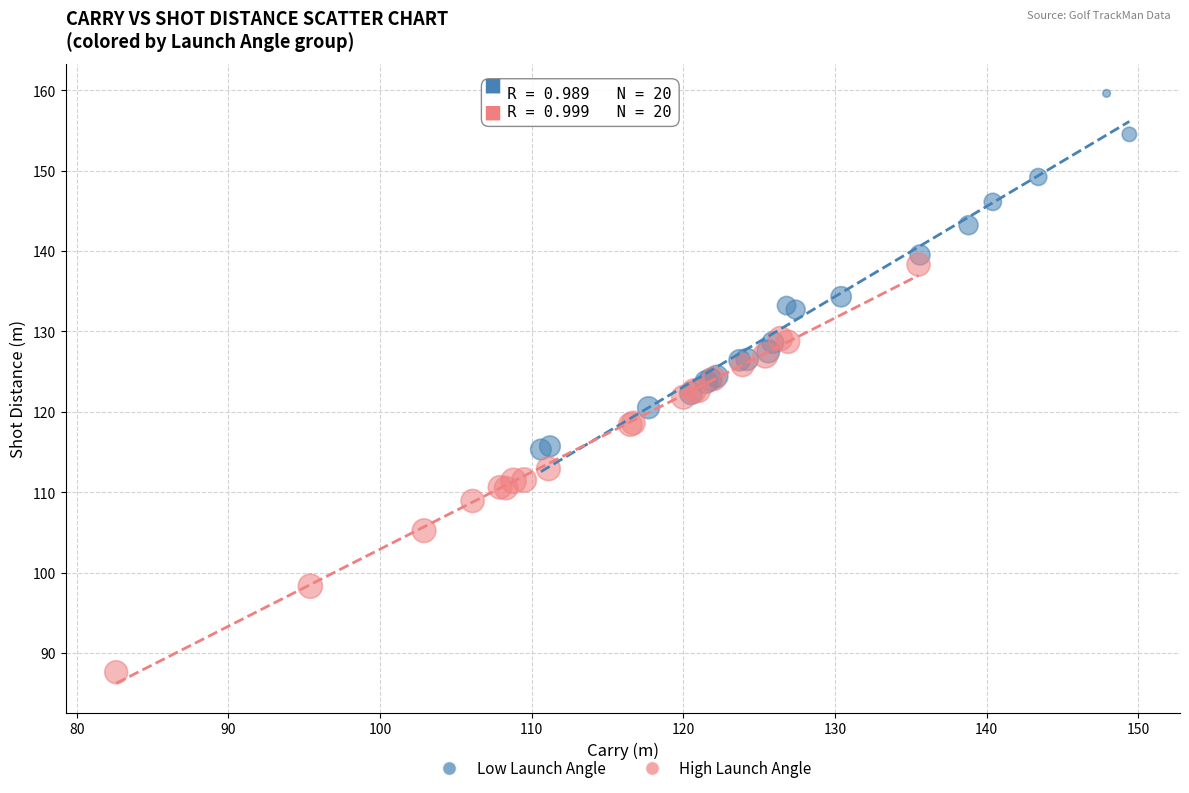

Which series reaches the maximum Y coordinate?

Low Launch Angle